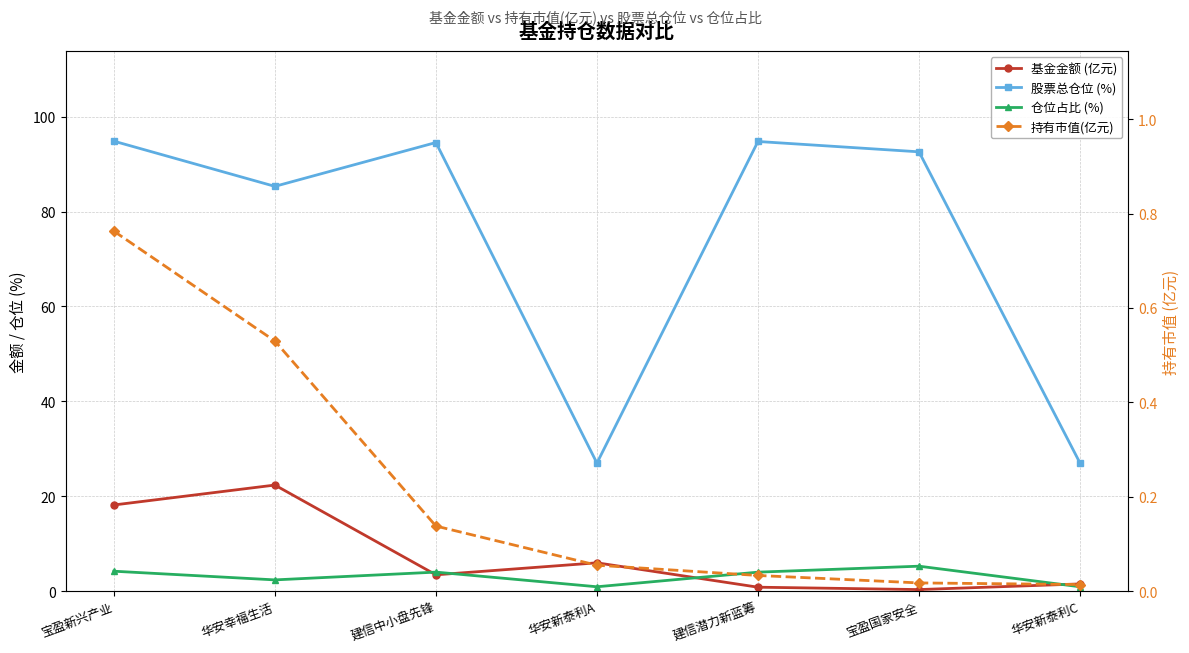

At which category does 仓位占比 (%) reach its first local valley?

华安幸福生活